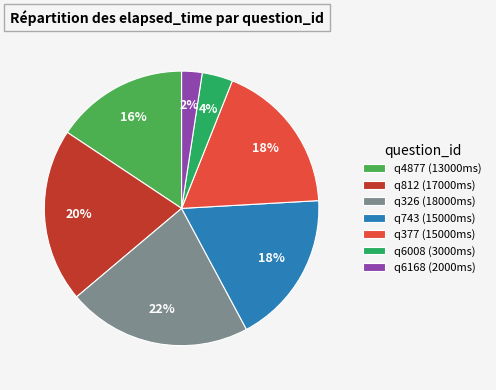

Which category has the biggest portion of the pie?

q326